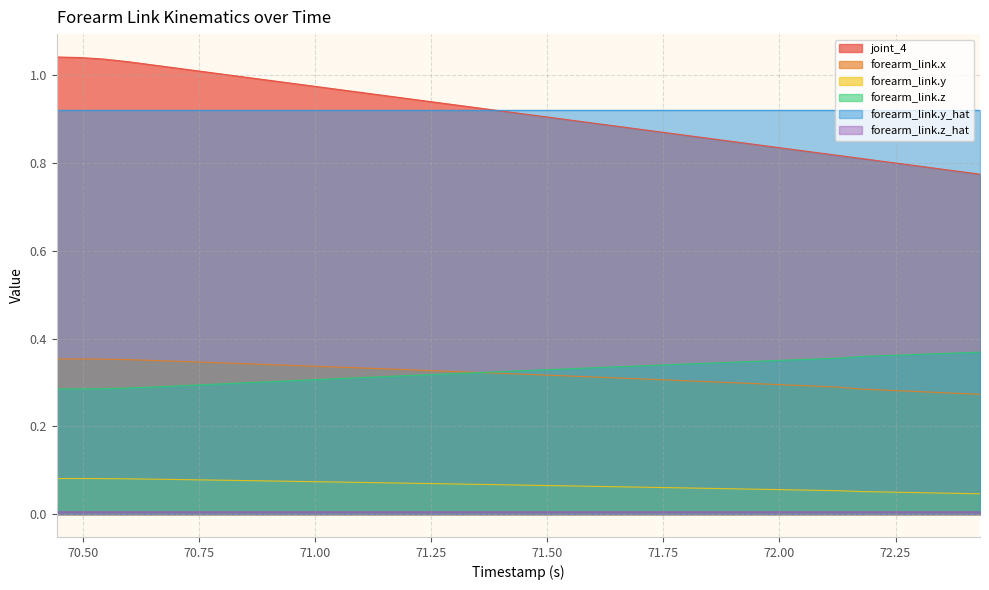

True or false: forearm_link.y_hat has more than 2 interior local peaks.

False